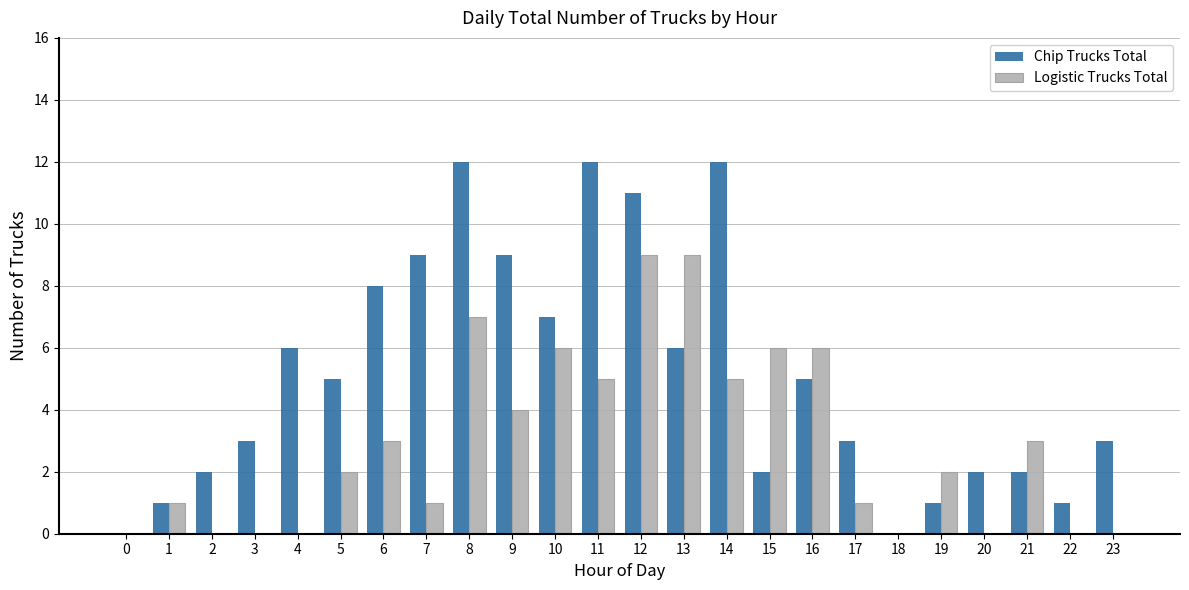

How many data points does each series have?

24